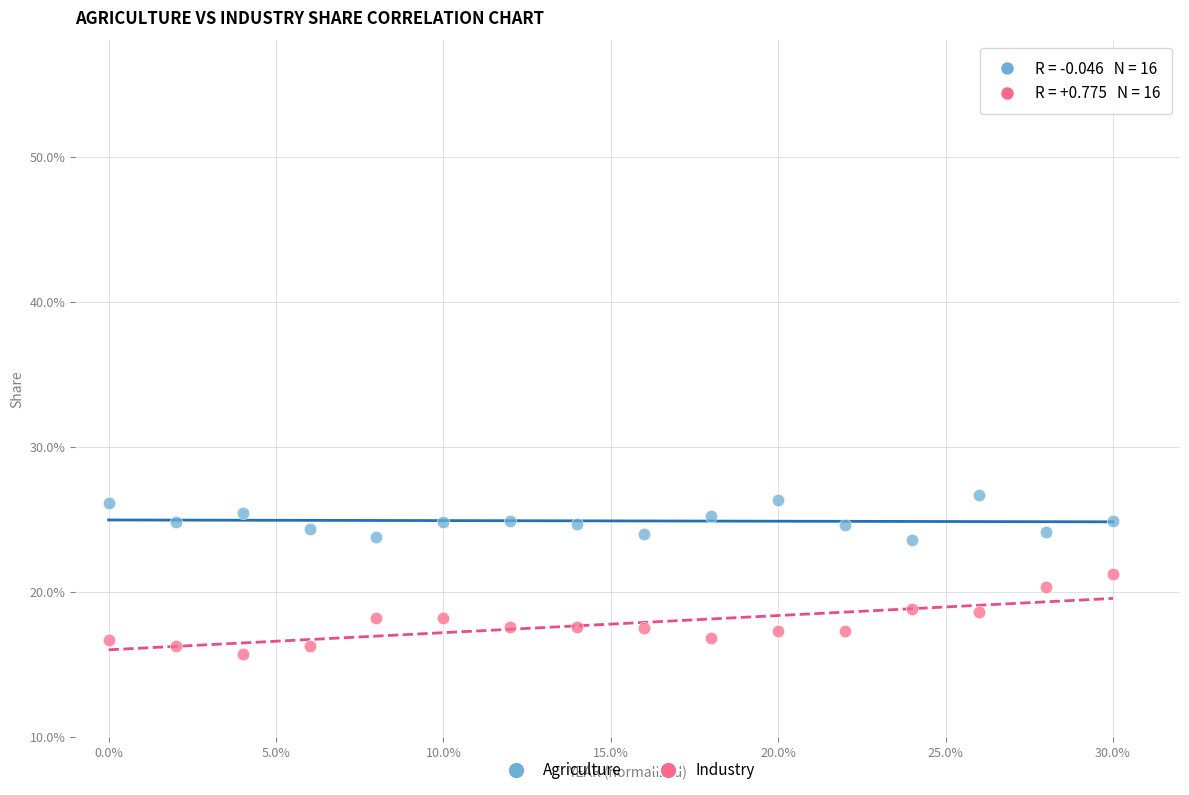

What are all the series names shown in the legend?

Agriculture, Industry